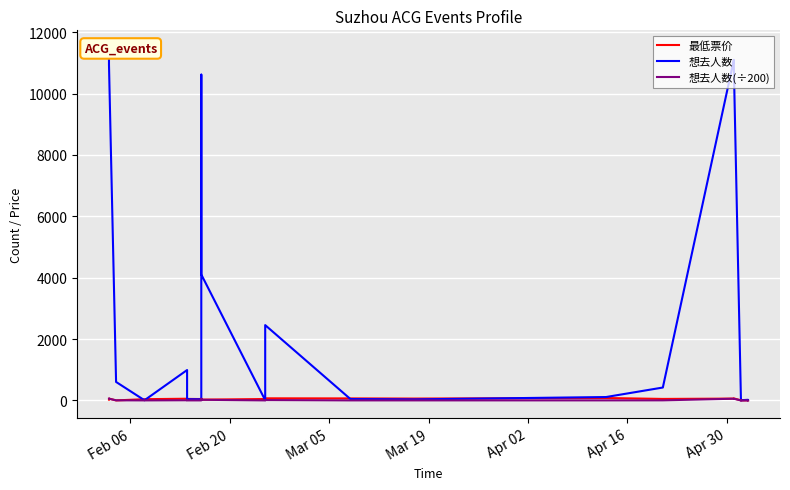

What is the value of the 想去人数 point at the 14th from the left?

45.0